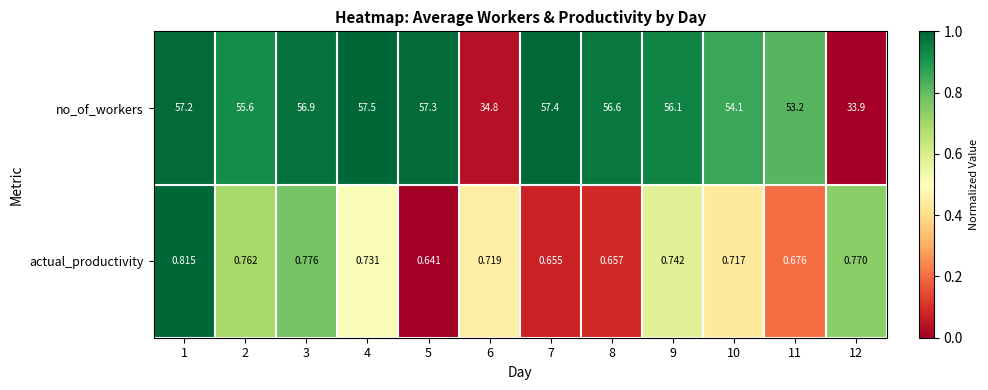

Is the value of no_of_workers at 6 greater than the value of actual_productivity at 1?

Yes